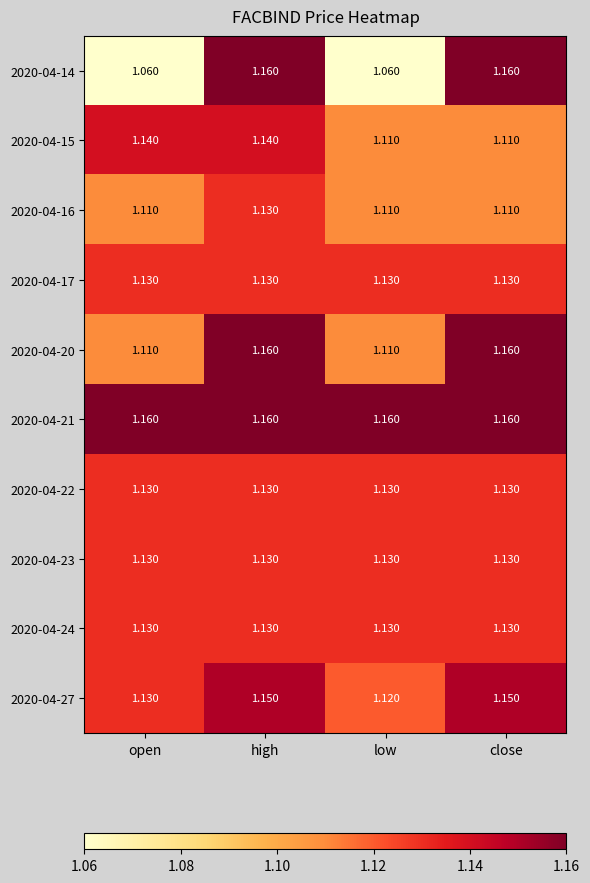

At which category is the sum across all series the highest?

high